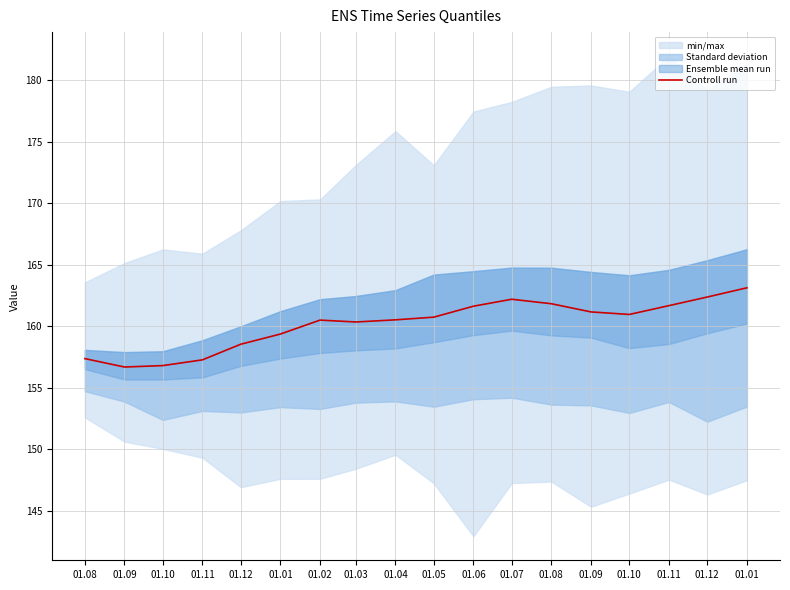

Where is the first local minimum?

01.09